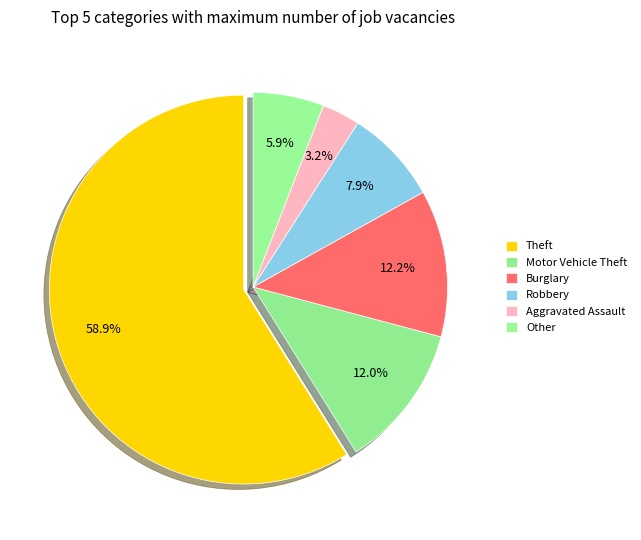

Which category accounts for the majority?

Theft